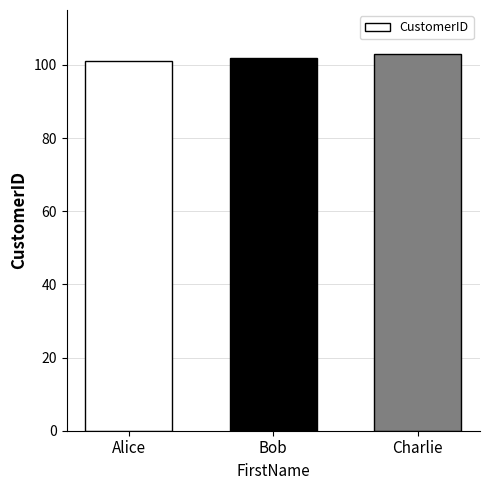

What is the approximate value at Charlie?

103